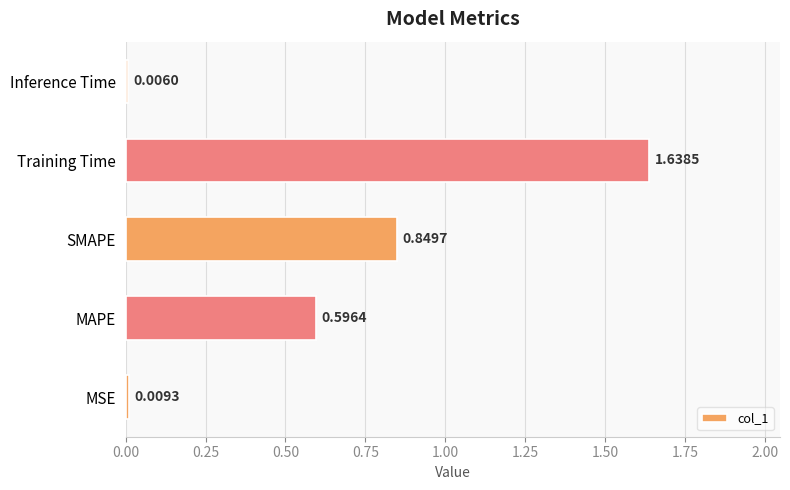

At which label is the value closest to 0?

Inference Time